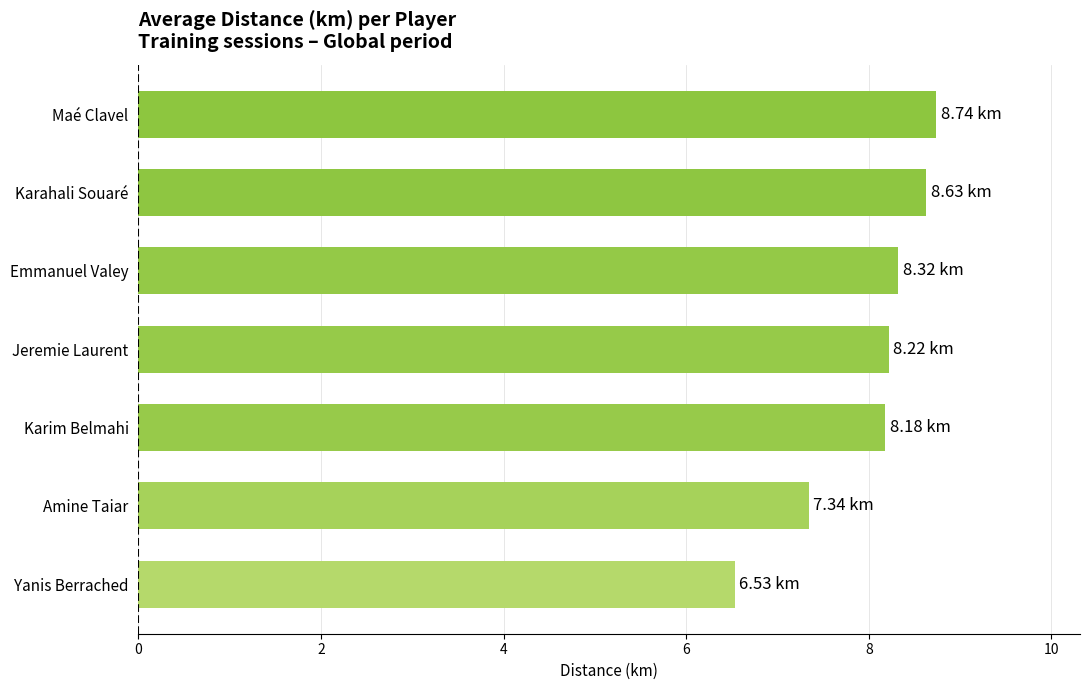

What is the ratio of the value at Jeremie Laurent to the value at Emmanuel Valey?

1.0